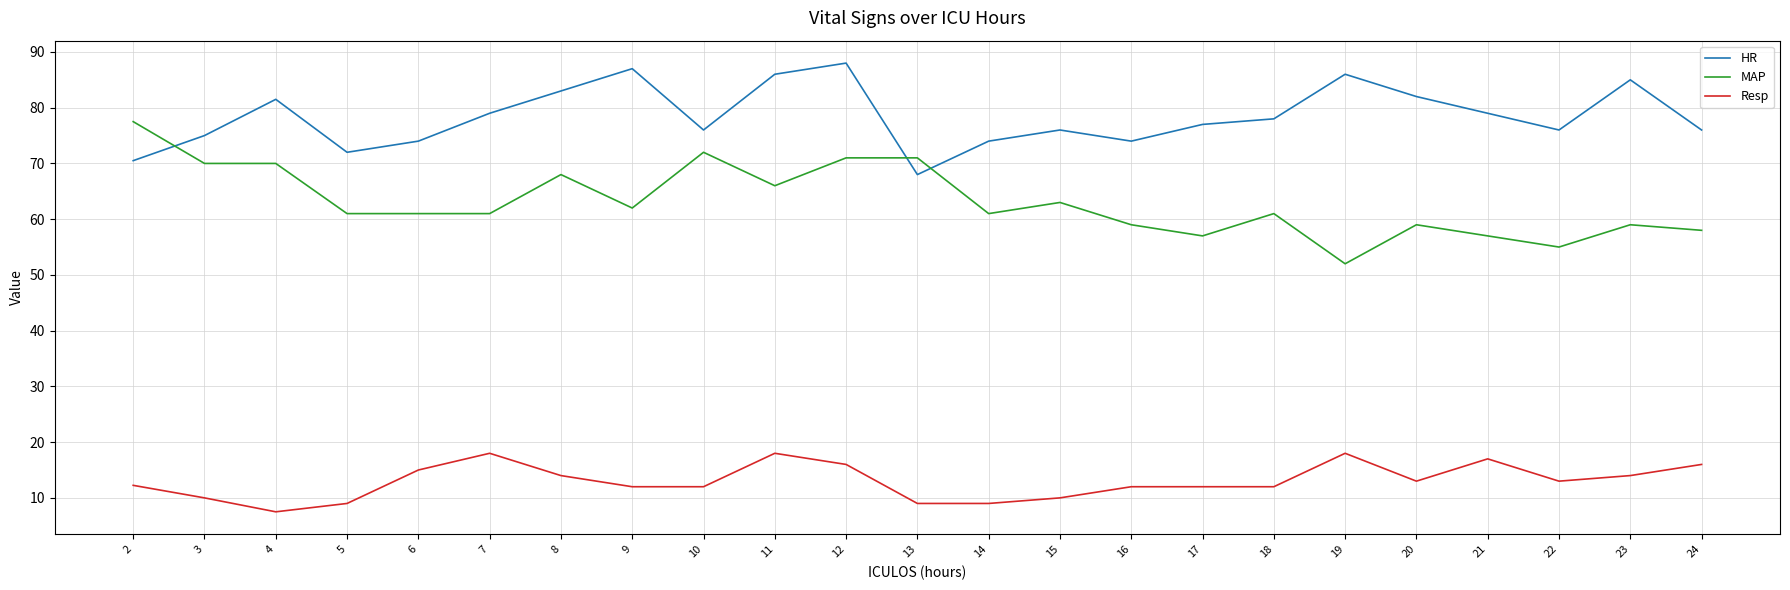

True or false: HR has more than 2 points higher than both neighbors.

True